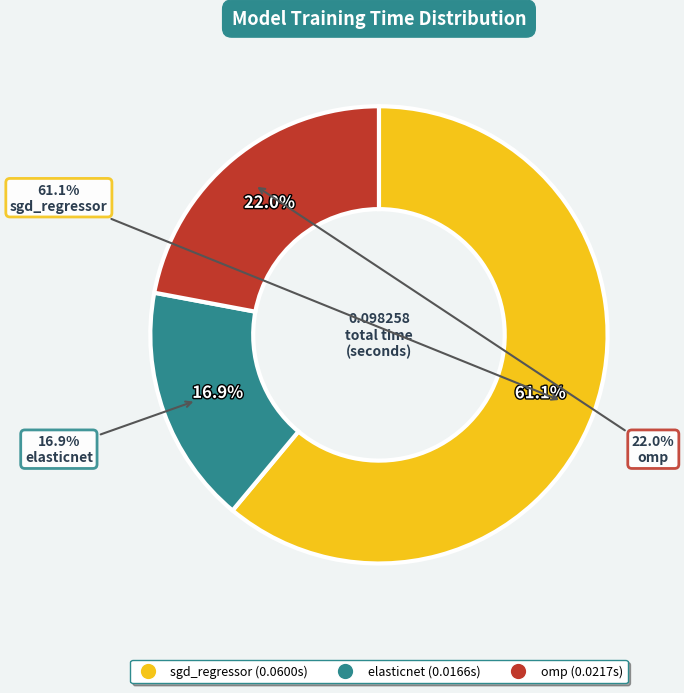

The elasticnet slice represents 17% of the pie. True or false?

True